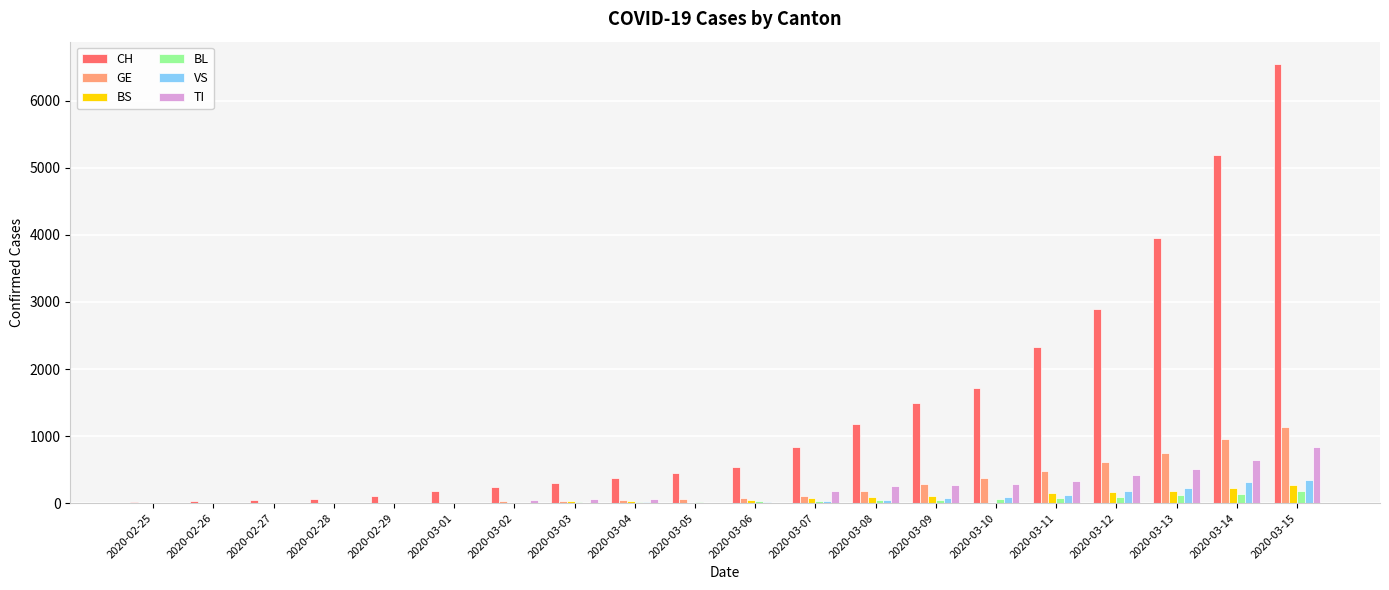

Which category has the highest value across all series?

2020-03-15